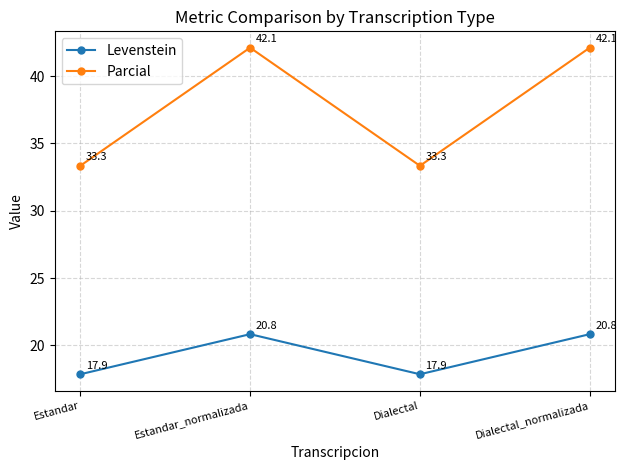

How many values in the Levenstein series are below 20?

2